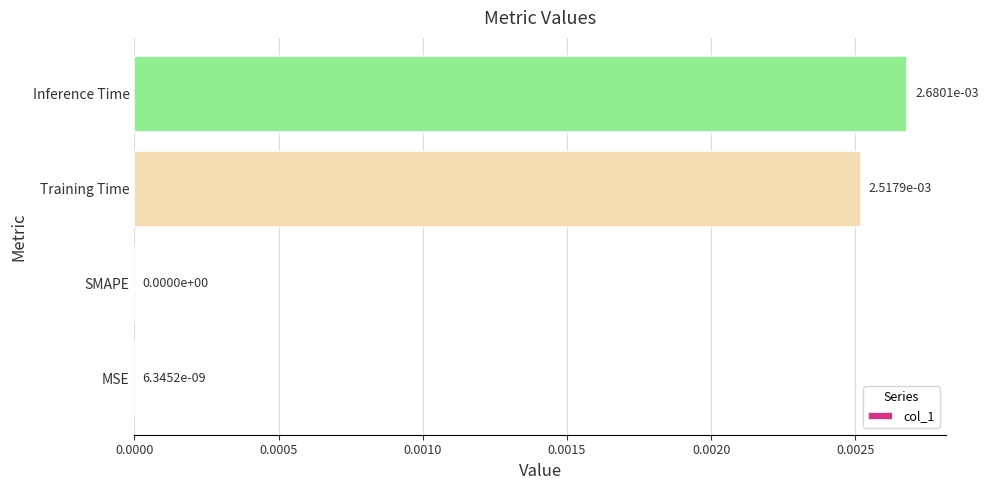

The chart shows a value of 0.0 at Training Time. True or false?

True